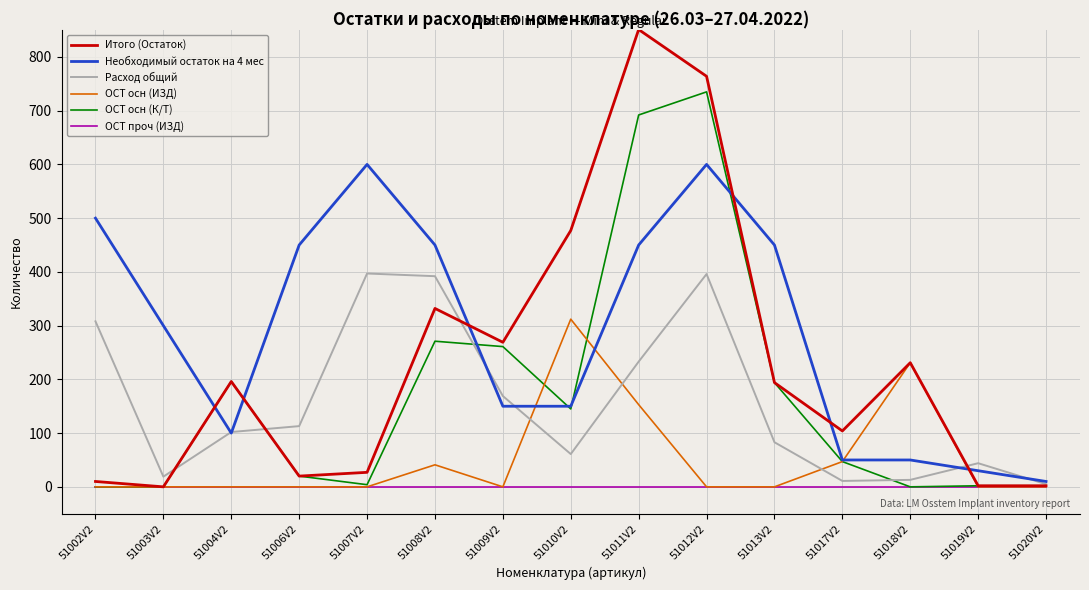

The value of ОСТ осн (ИЗД) at 51006V2 is 0. True or false?

True